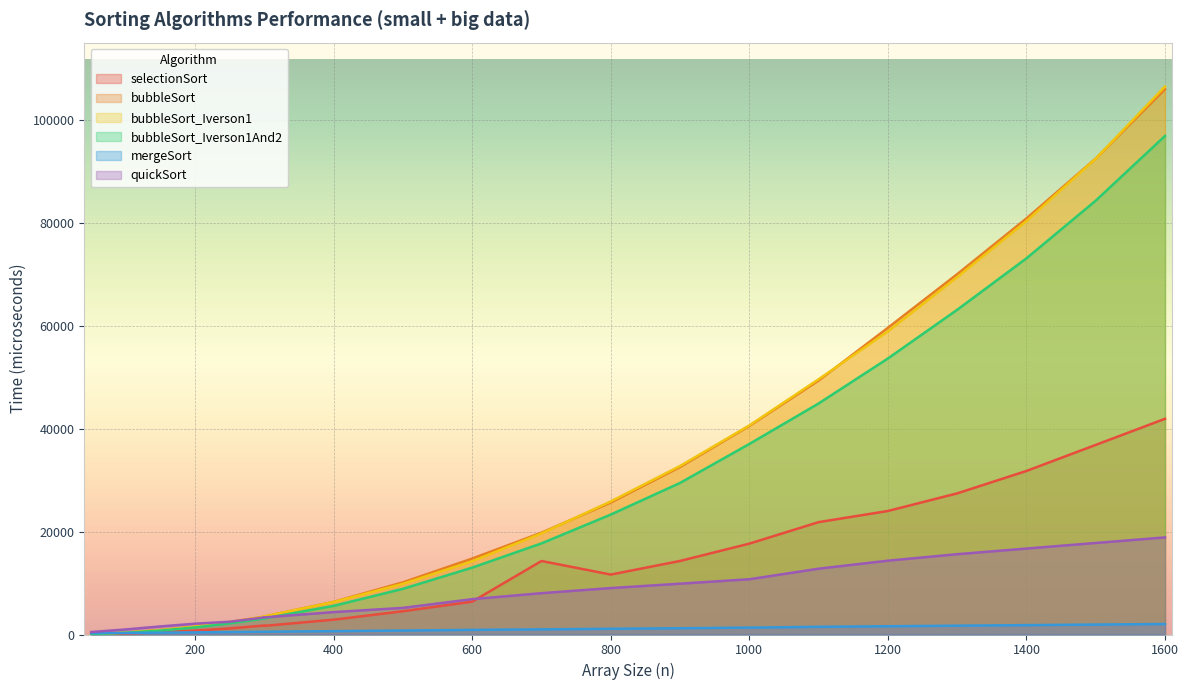

What is the minimum value for bubbleSort_Iverson1And2?

76